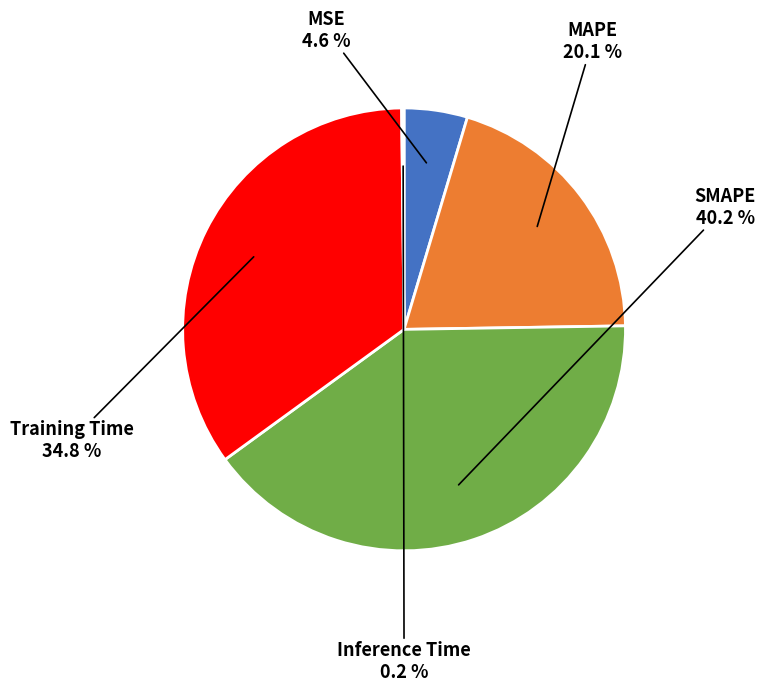

Is there any slice that represents more than half of the pie?

No